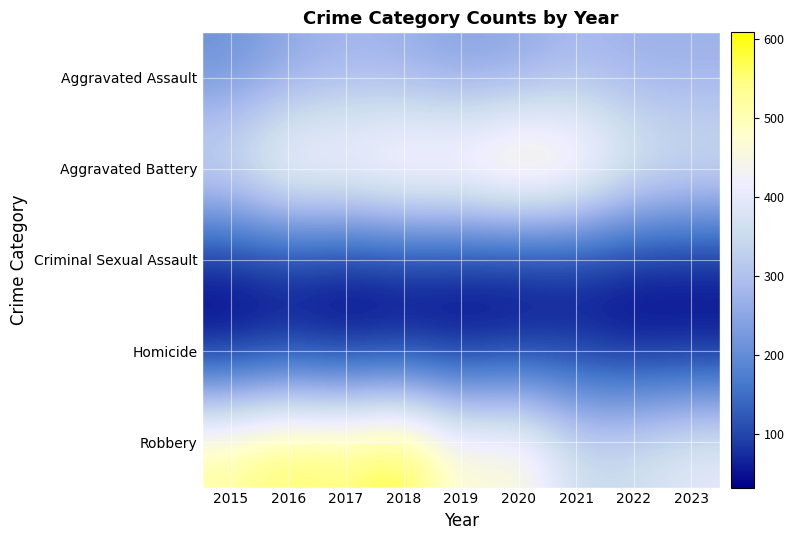

Reading left to right, transcribe all the data shown in this chart.

Aggravated Assault: 2015=210	2016=250	2017=276	2018=265	2019=238	2020=249	2021=284	2022=267	2023=269
Aggravated Battery: 2015=387	2016=491	2017=480	2018=522	2019=520	2020=574	2021=531	2022=417	2023=386
Criminal Sexual Assault: 2015=58	2016=69	2017=55	2018=65	2019=61	2020=49	2021=62	2022=51	2023=53
Homicide: 2015=32	2016=59	2017=37	2018=49	2019=40	2020=63	2021=69	2022=47	2023=48
Robbery: 2015=527	2016=579	2017=553	2018=608	2019=458	2020=491	2021=356	2022=364	2023=403